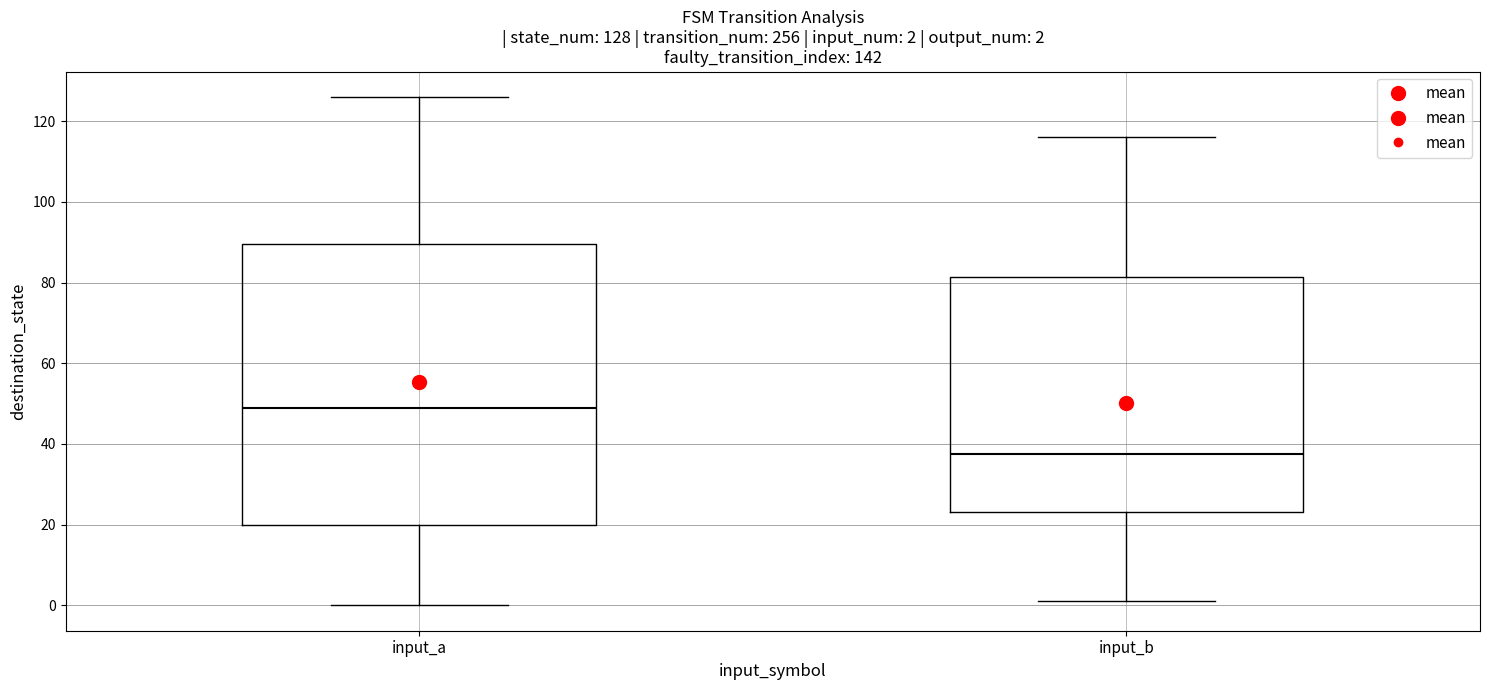

Which box has the highest median line?

input_a